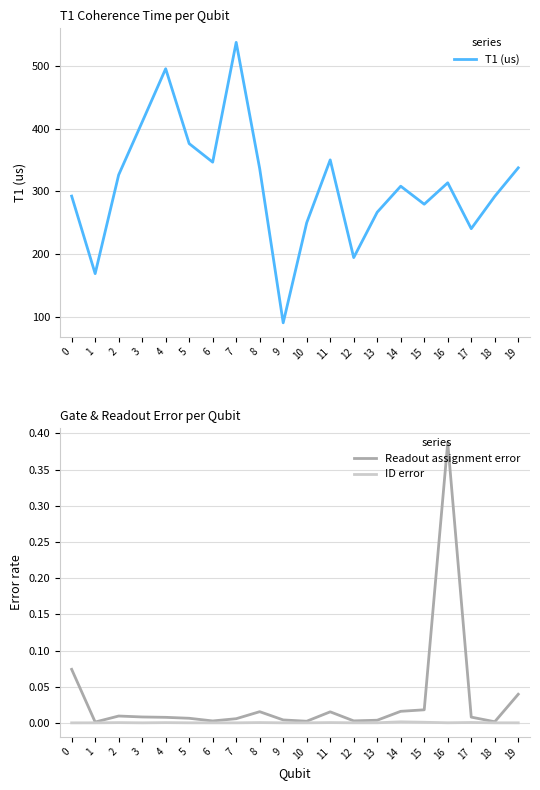

What is the total value across all series at 12?

194.4